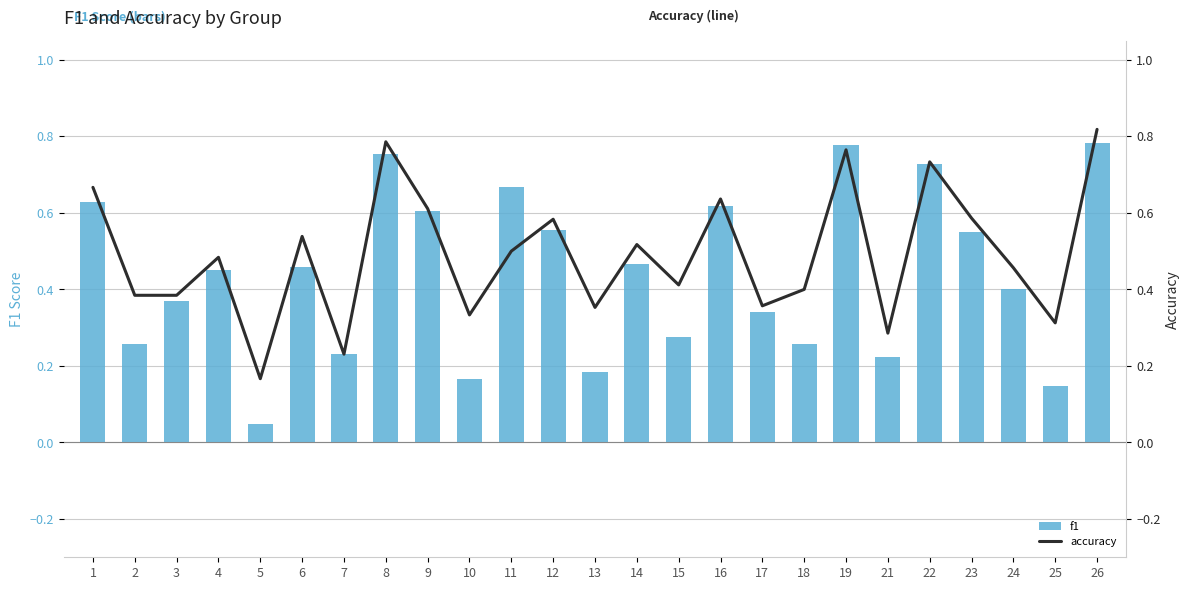

Between 9 and 6, which is larger?

9